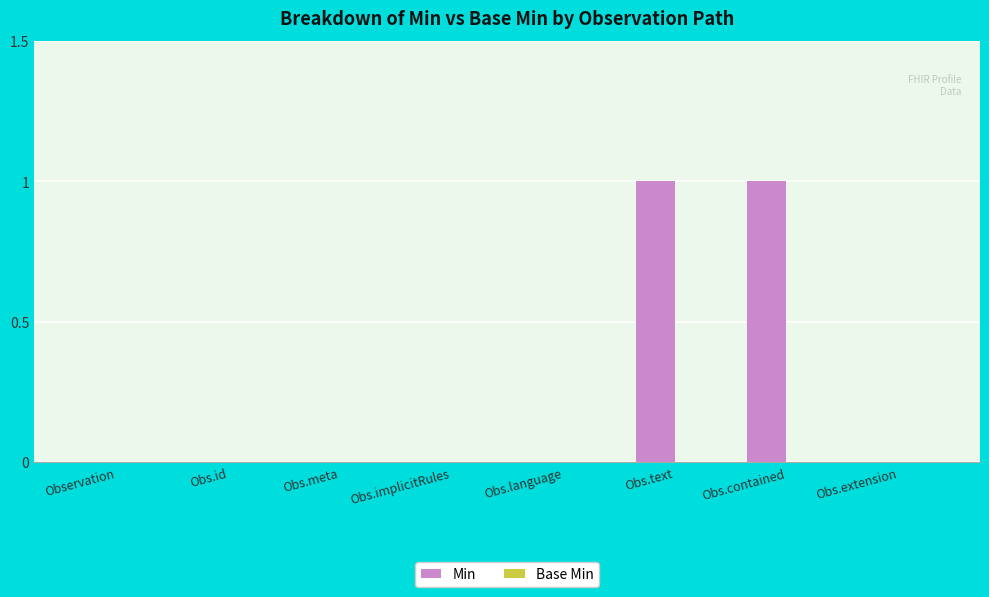

The value at Obs.text is 2. True or false?

False